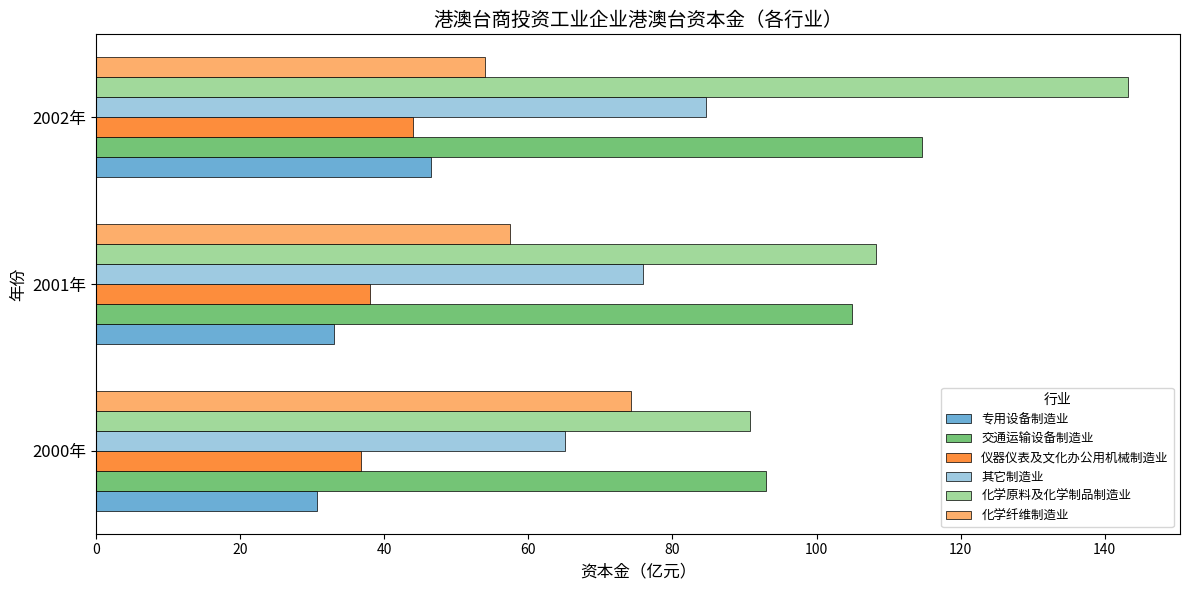

What is the difference between the 其它制造业 values at 2001年 and 2002年?

8.7